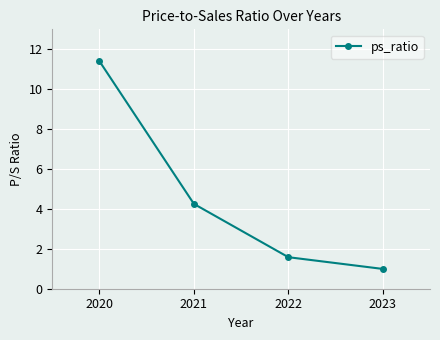

At which label does the data first exceed 4?

2020